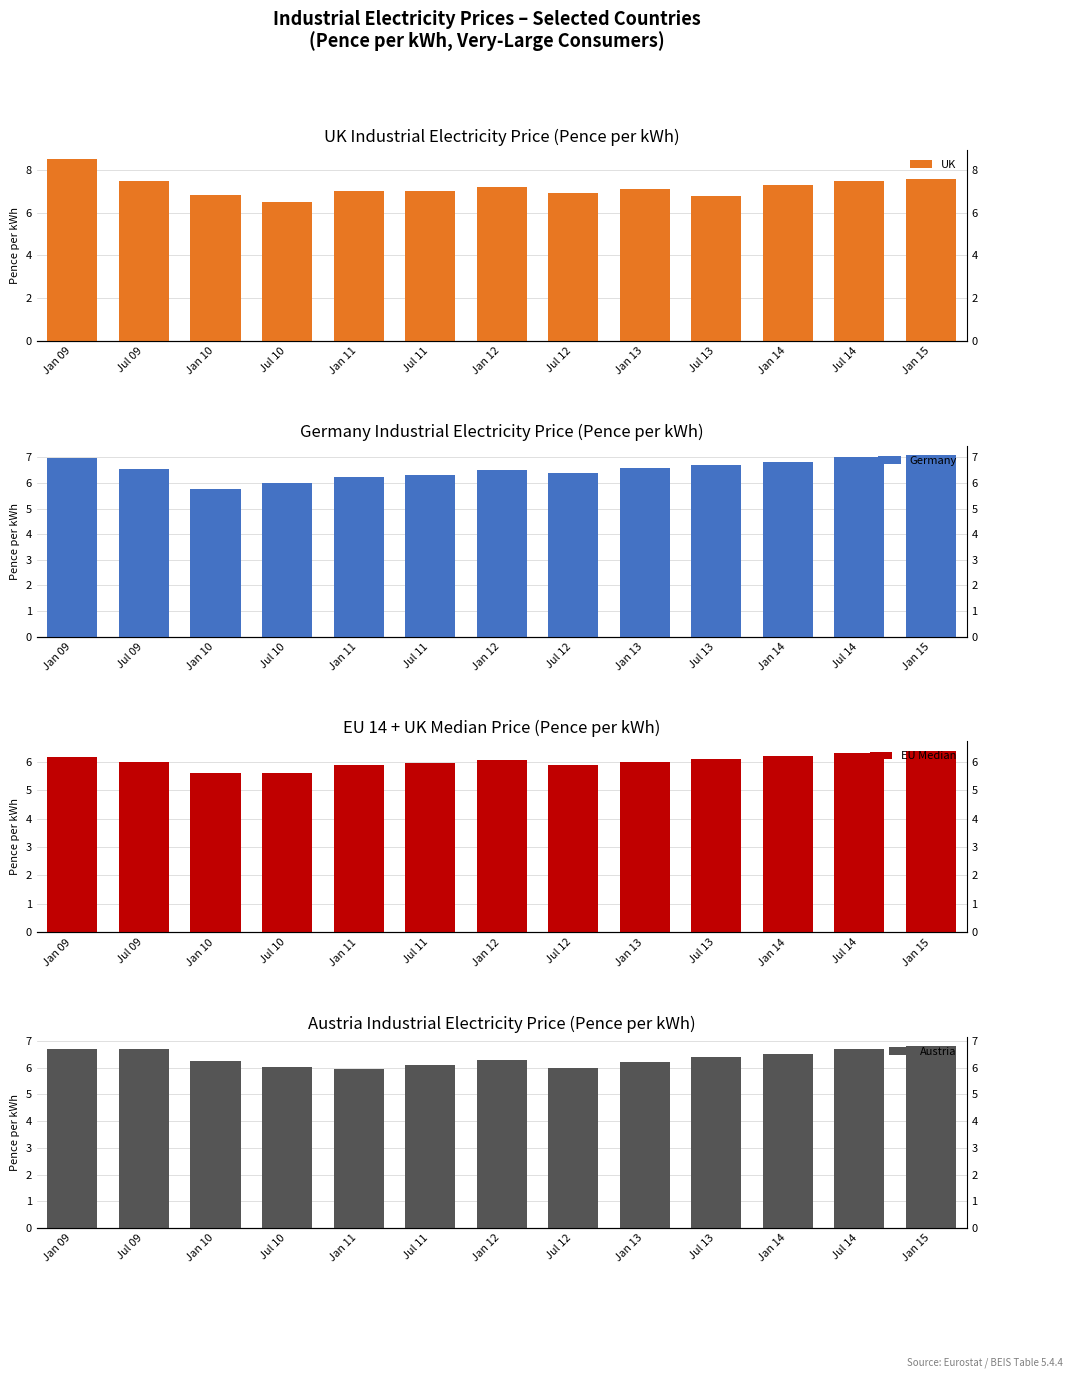

At which category does the chart reach its peak across all series?

Jan 09